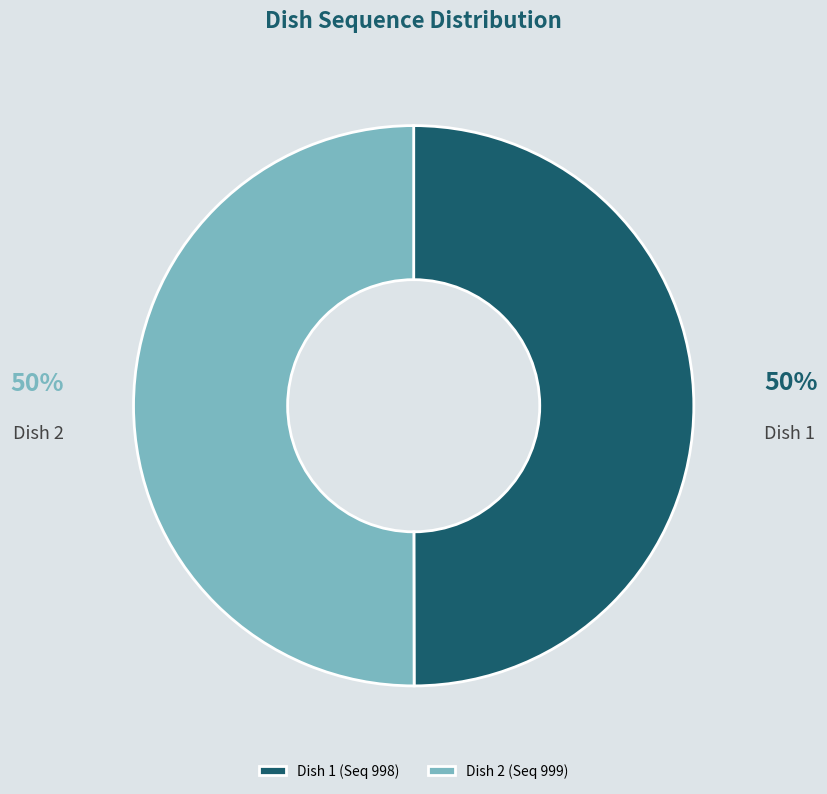

Combined, do Dish 2 and Dish 1 account for over 50%?

Yes